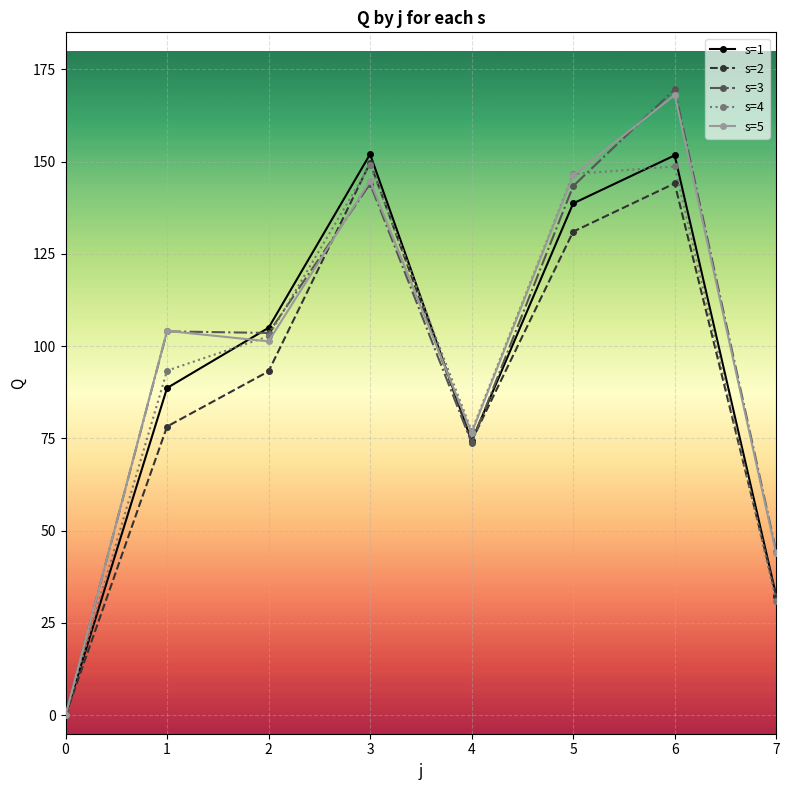

What is the sum of all s=2 values?

702.7